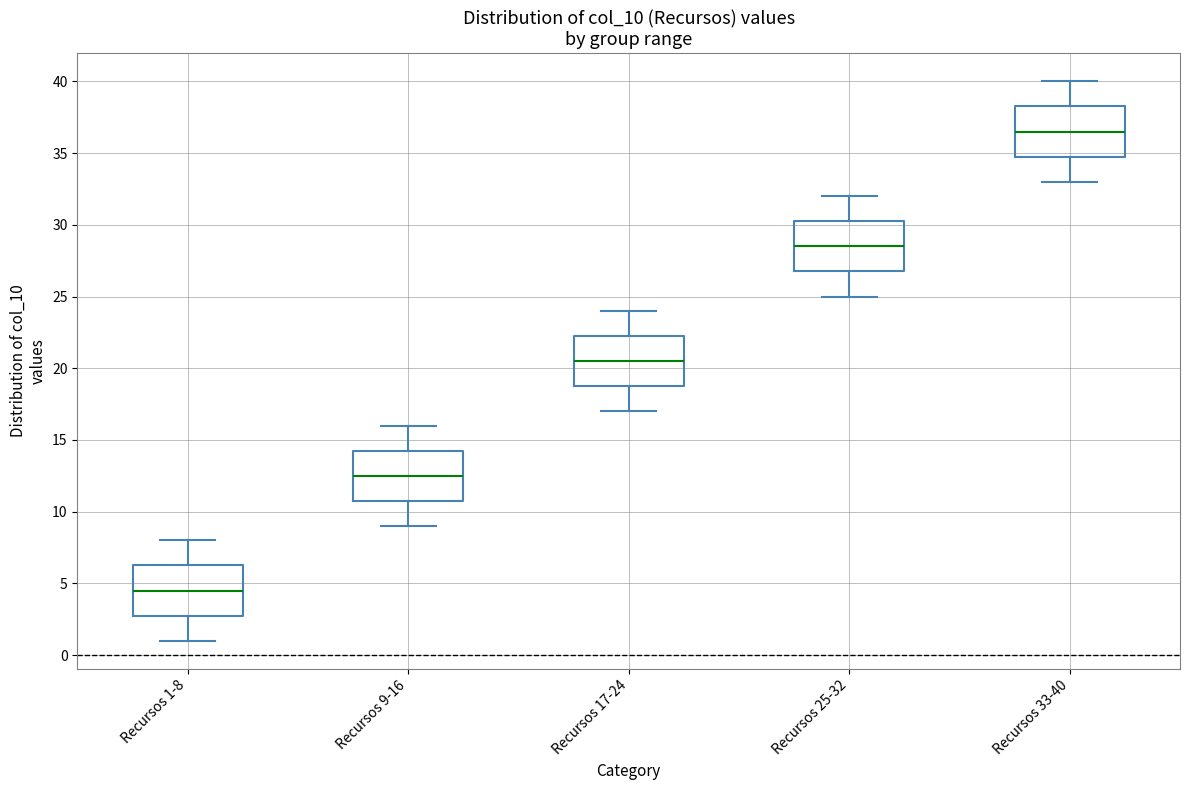

Which box has the lowest median line?

Recursos 1-8